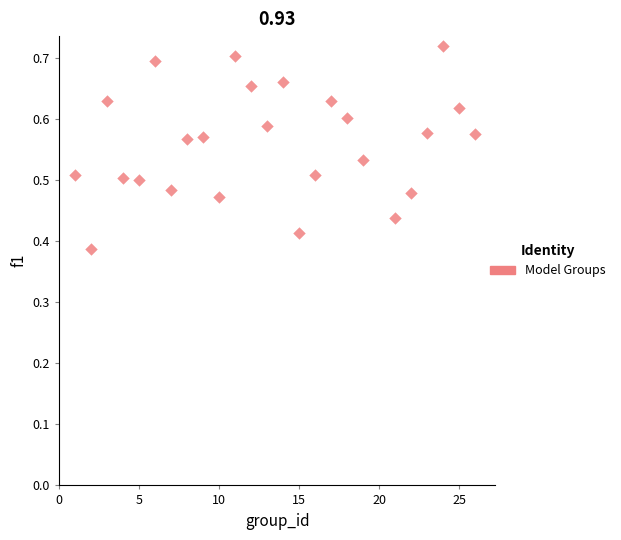

What is the range of Y values (max minus min)?

0.3